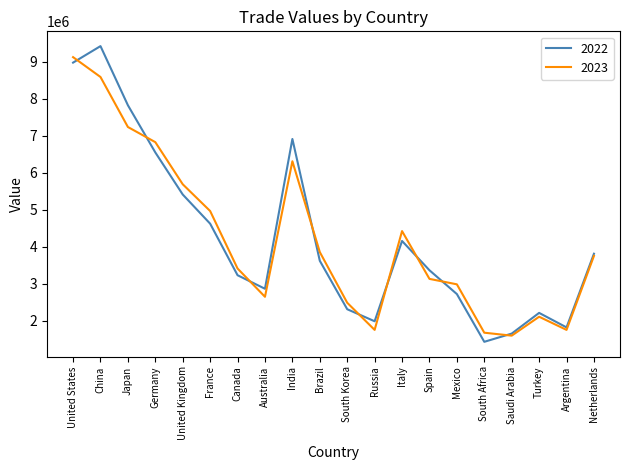

What is the maximum value for 2022?

9421543